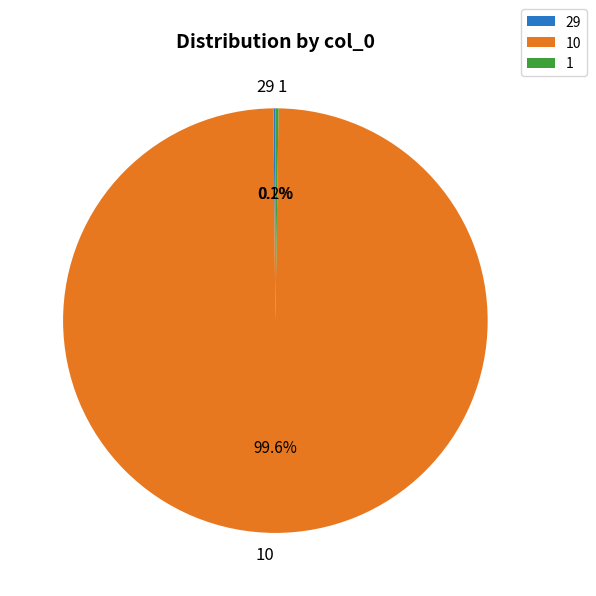

Does any single category account for the majority?

Yes